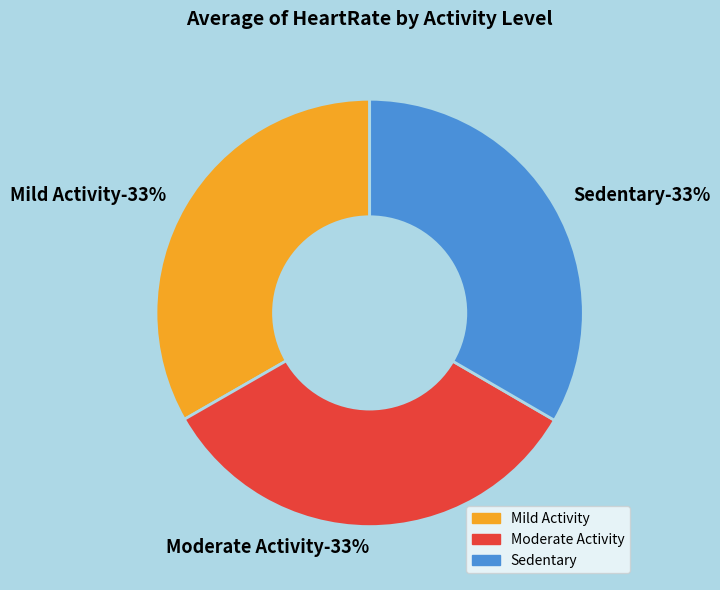

Is it true that Moderate Activity is 26% of the pie?

False